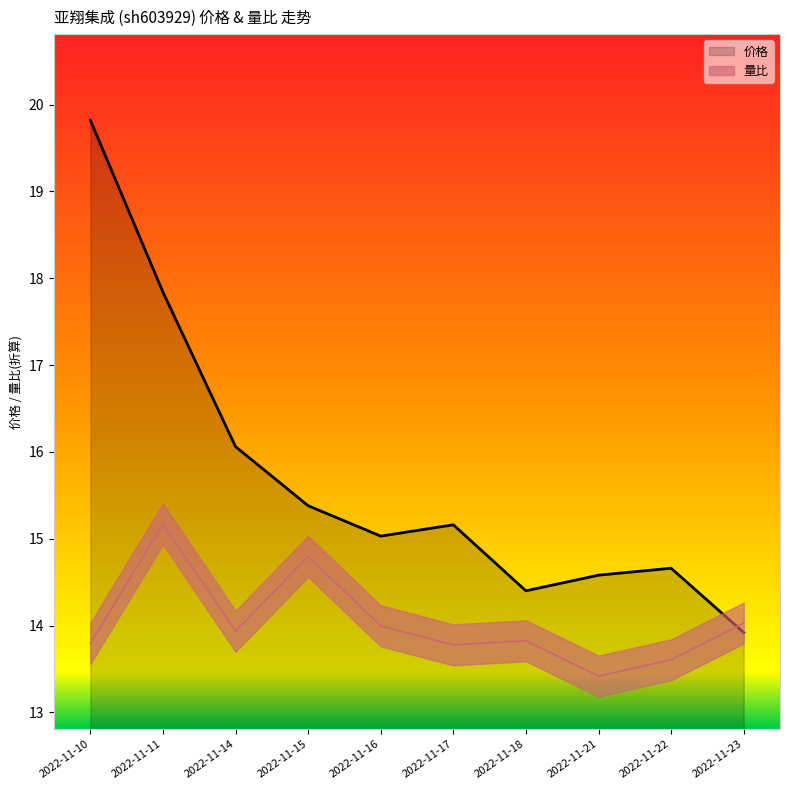

At how many categories does at least one series exceed 17?

2